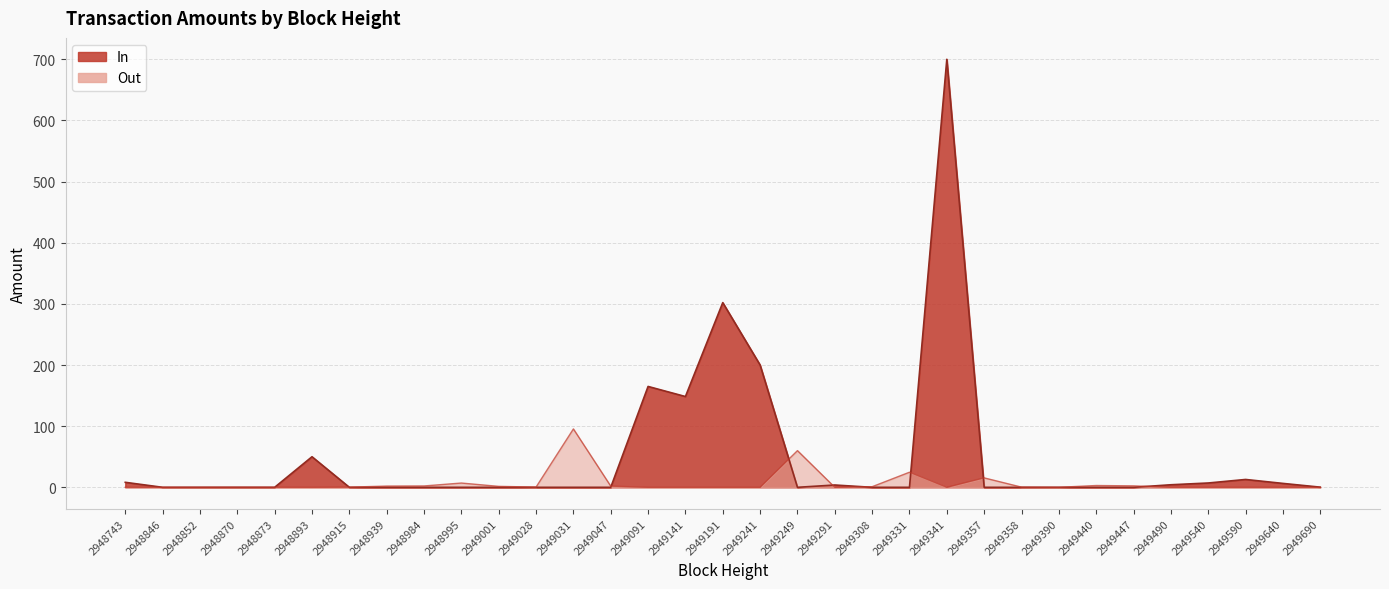

True or false: In and Out intersect in this chart.

True